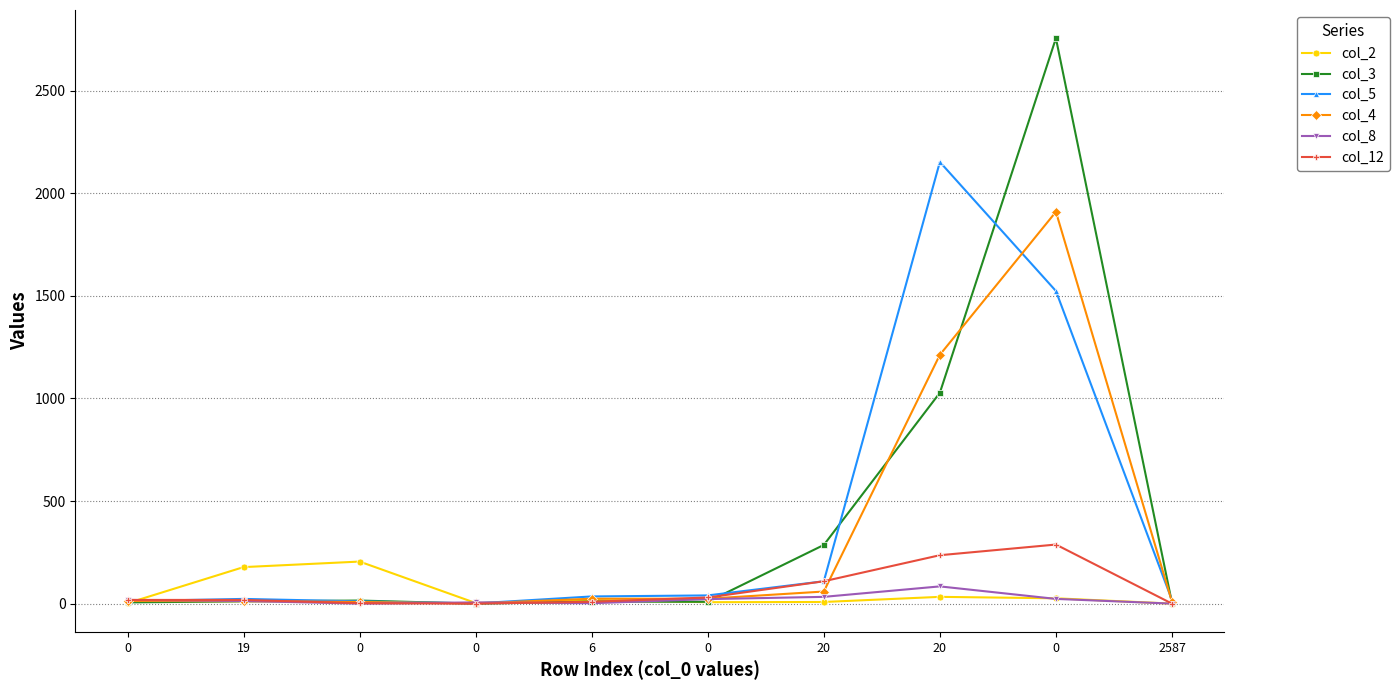

Where does the col_4 series first go above 24?

20